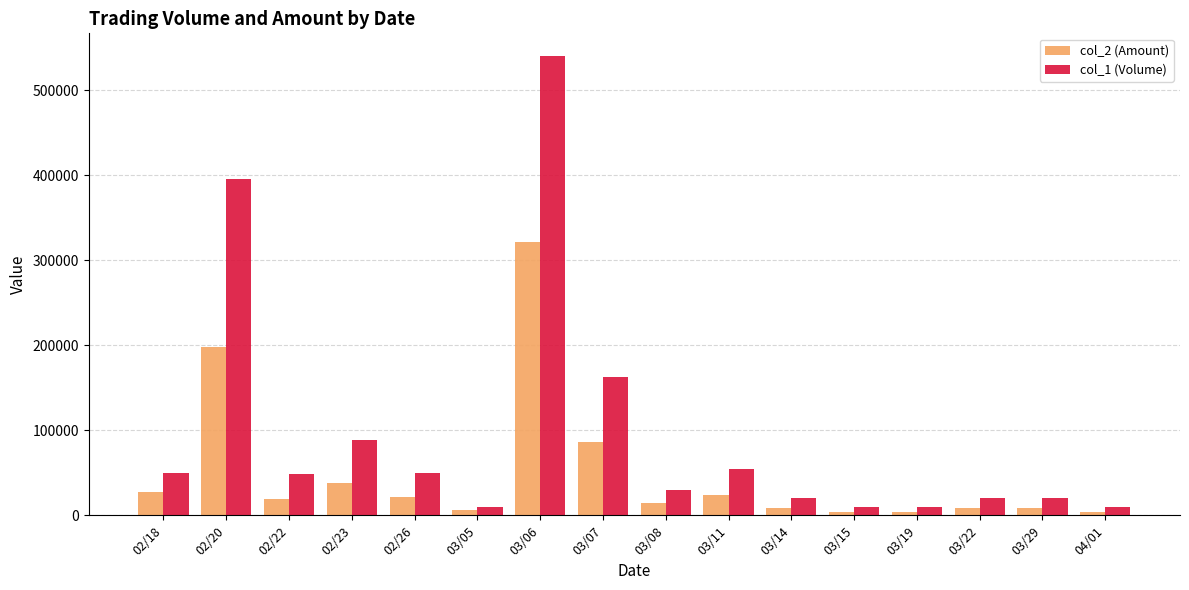

At which category is the sum across all series the highest?

03/06